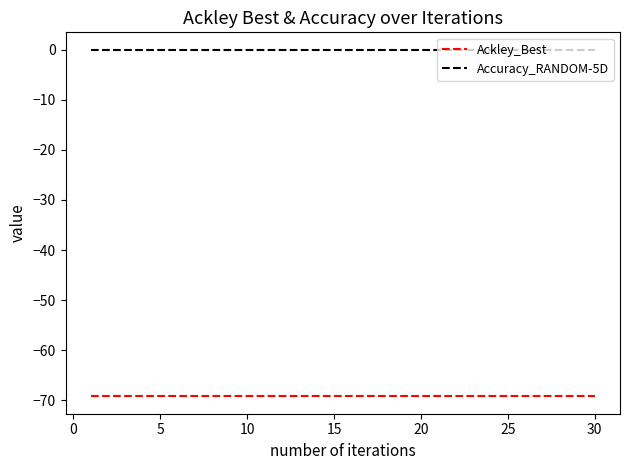

True or false: Accuracy_RANDOM-5D and Ackley_Best cross at least once.

False